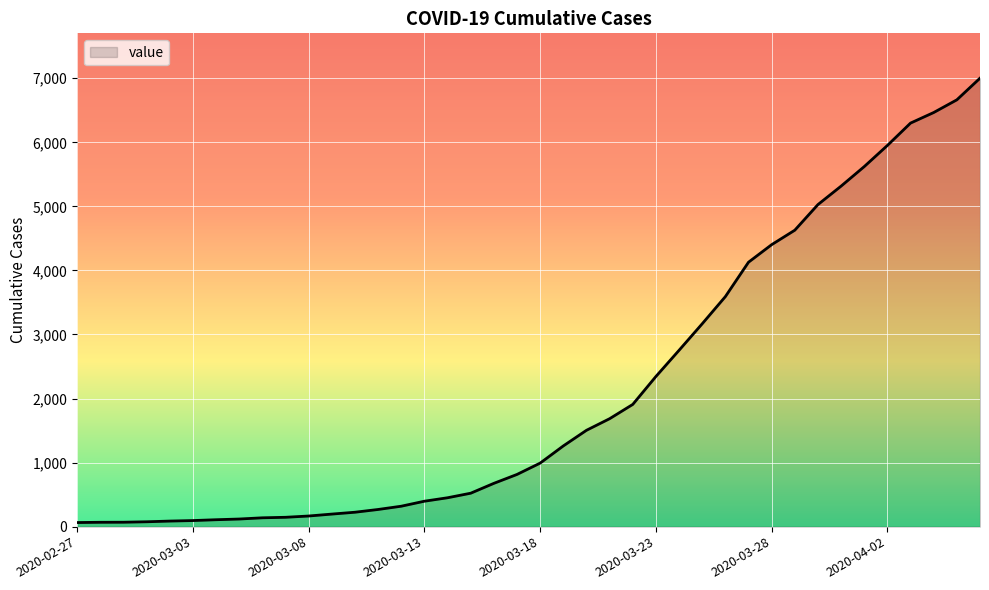

What is the maximum value shown in the chart?

7001